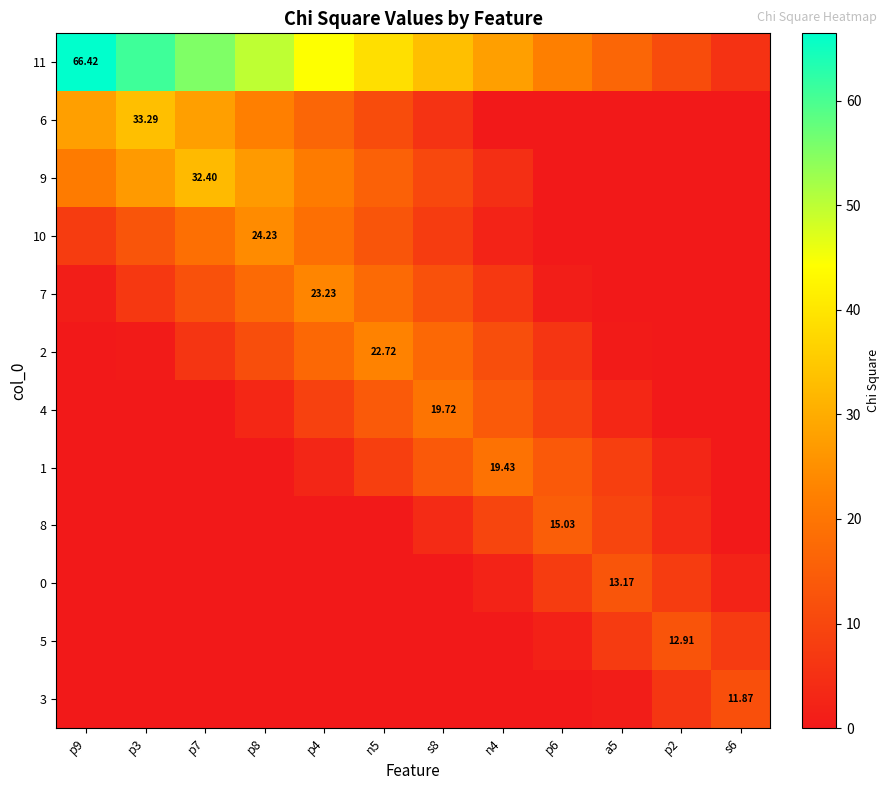

What is the lowest value of the 11 series?

5.5